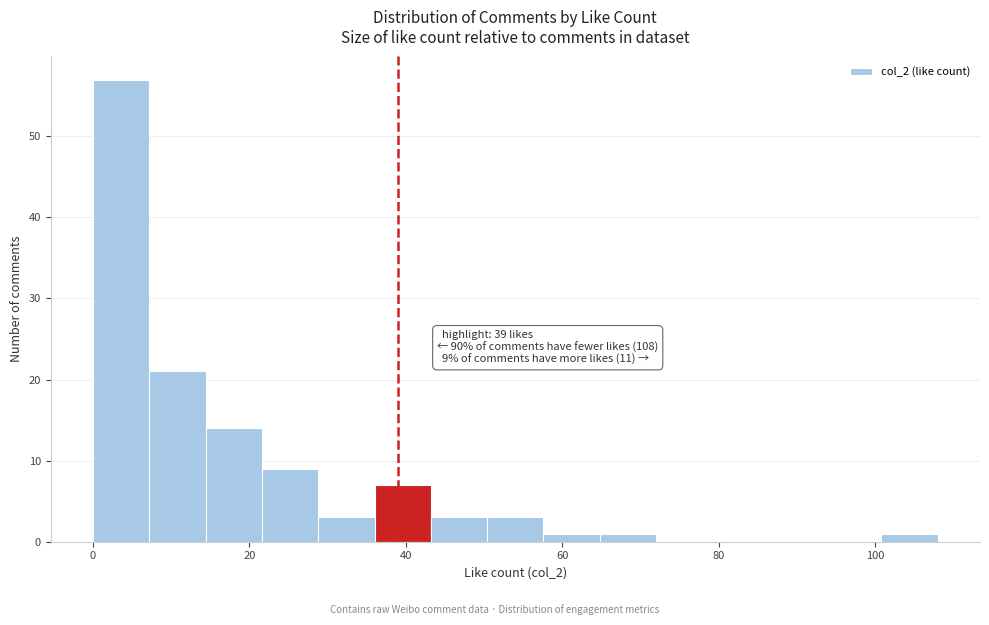

Read against the x-axis, roughly where is the centre of the tallest bar?

4